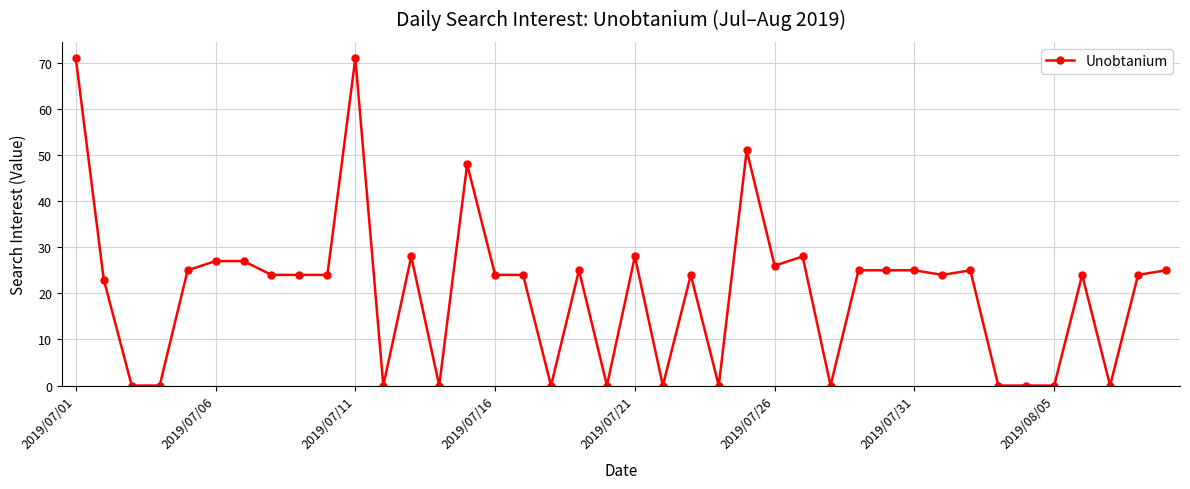

True or false: there are more than 2 points higher than both neighbors.

True